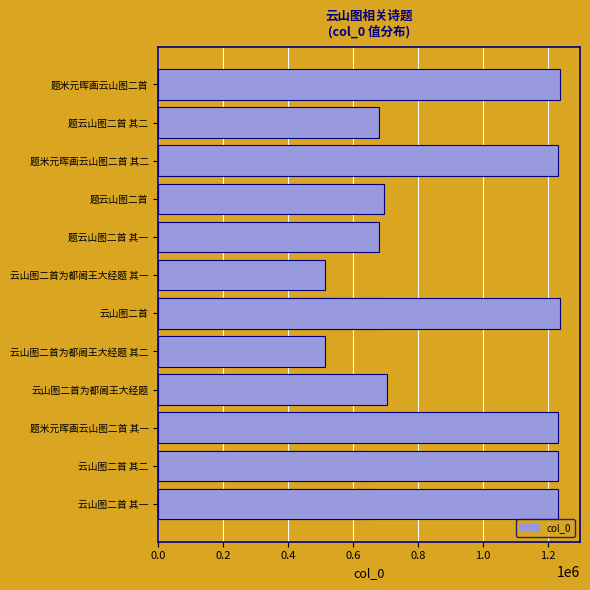

The value at 题米元晖画云山图二首 其二 is 296565. True or false?

False